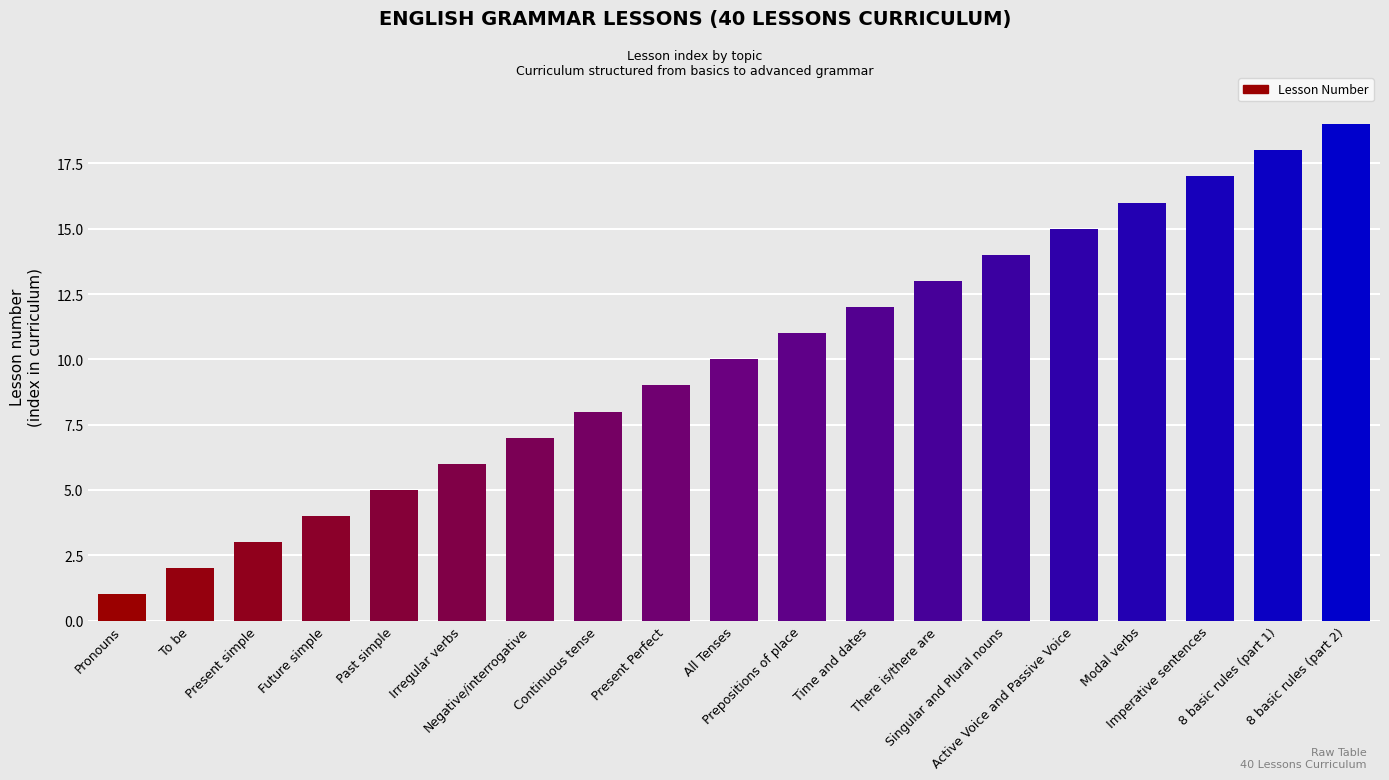

What is the approximate value at Active Voice and Passive Voice, to the nearest 10?

20